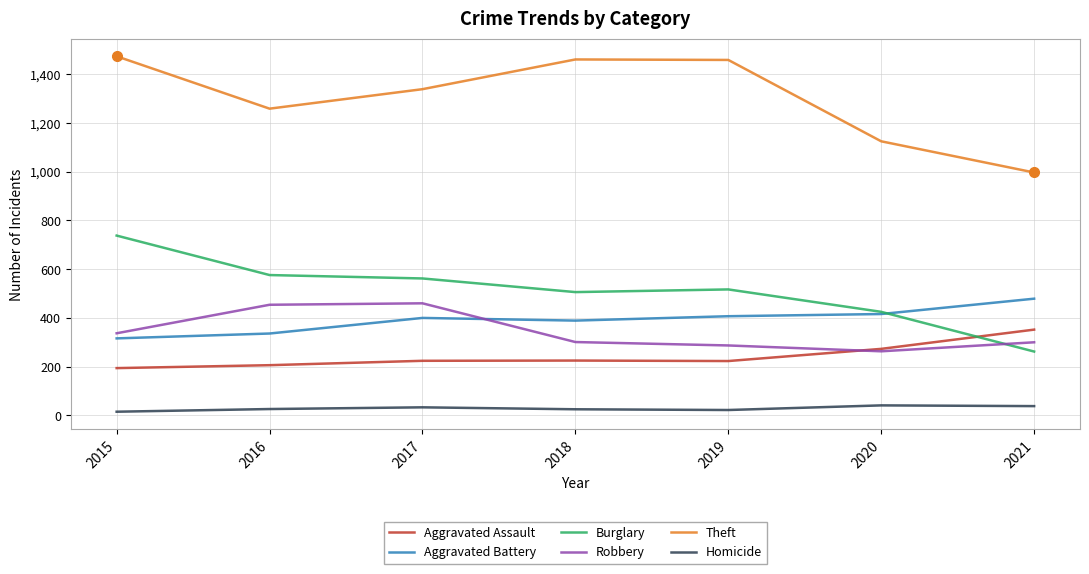

Rank the series by their maximum value, from lowest to highest.

Homicide, Aggravated Assault, Robbery, Aggravated Battery, Burglary, Theft